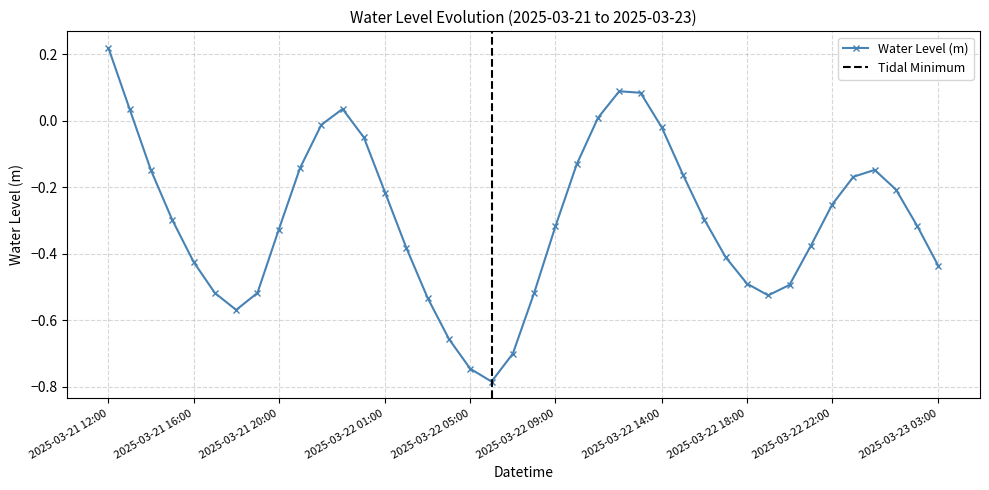

True or false: the data shows -0.1 at 2025-03-21 14:00.

True